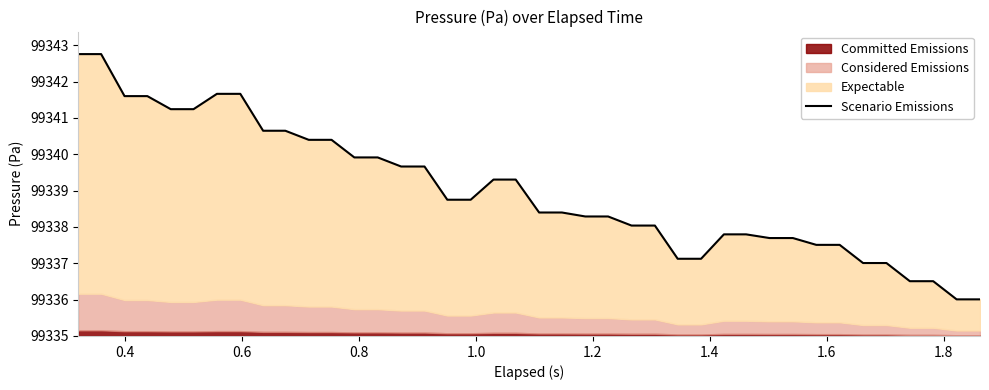

Reading left to right, list all the values displayed in this chart.

99342.8	99342.8	99341.6	99341.6	99341.2	99341.2	99341.7	99341.7	99340.6	99340.6	99340.4	99340.4	99339.9	99339.9	99339.7	99339.7	99338.7	99338.7	99339.3	99339.3	99338.4	99338.4	99338.3	99338.3	99338.0	99338.0	99337.1	99337.1	99337.8	99337.8	99337.7	99337.7	99337.5	99337.5	99337.0	99337.0	99336.5	99336.5	99336.0	99336.0